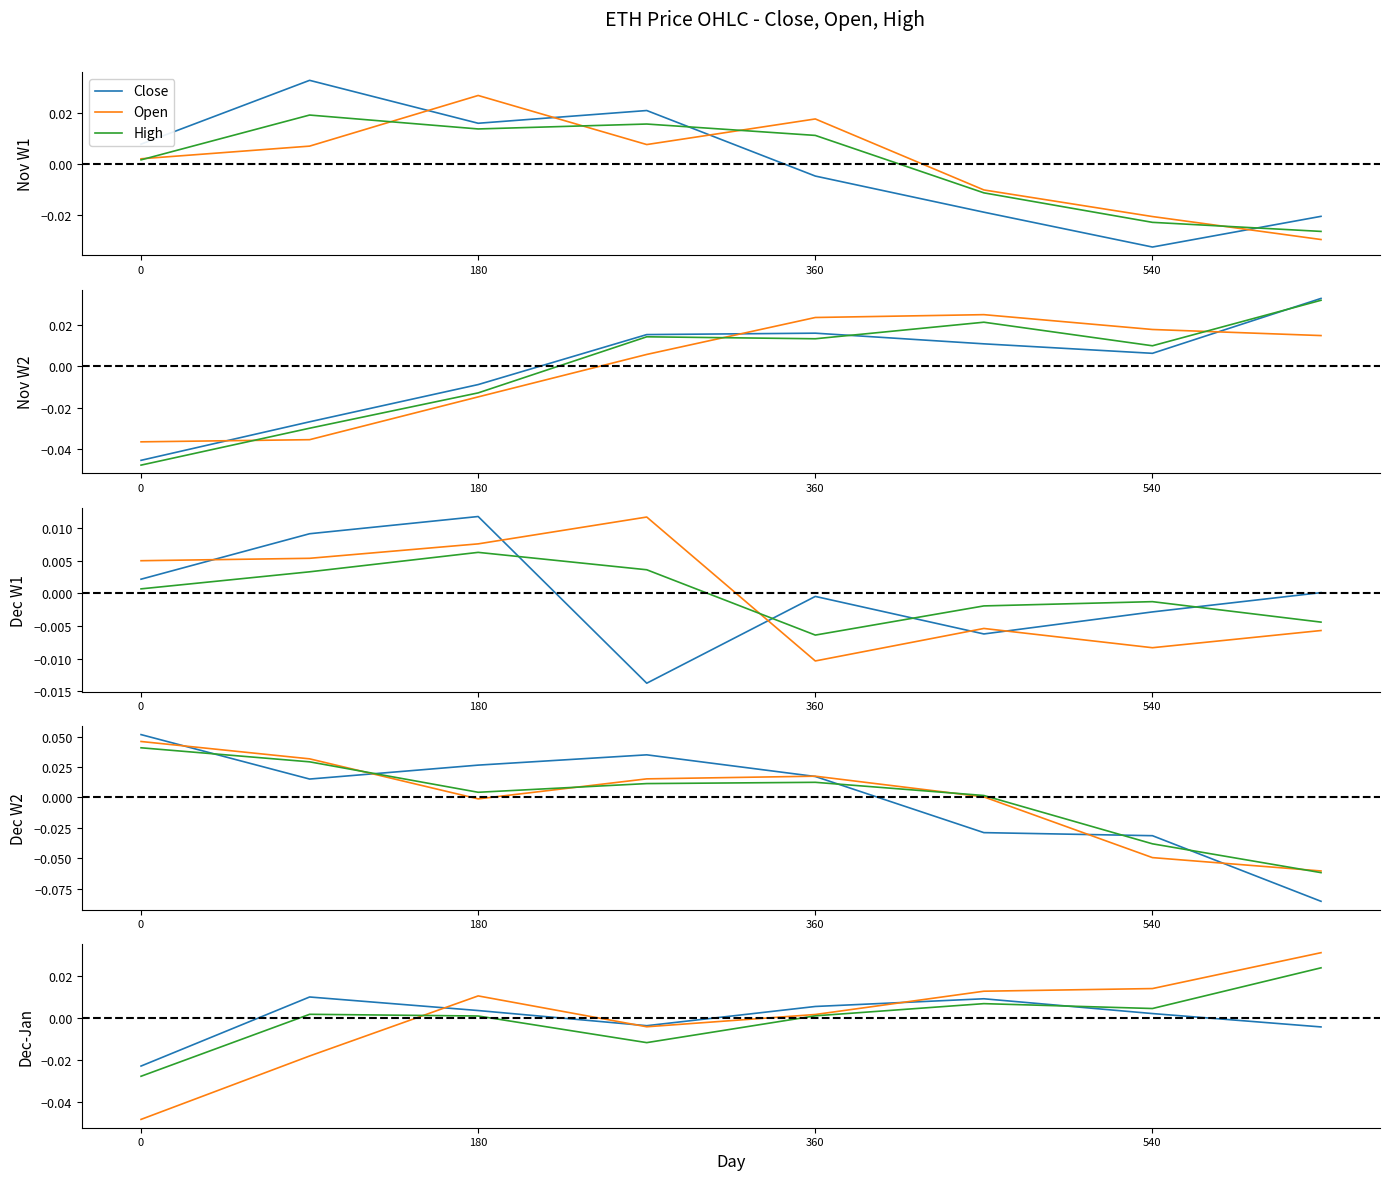

Where is the first local minimum for High?

180